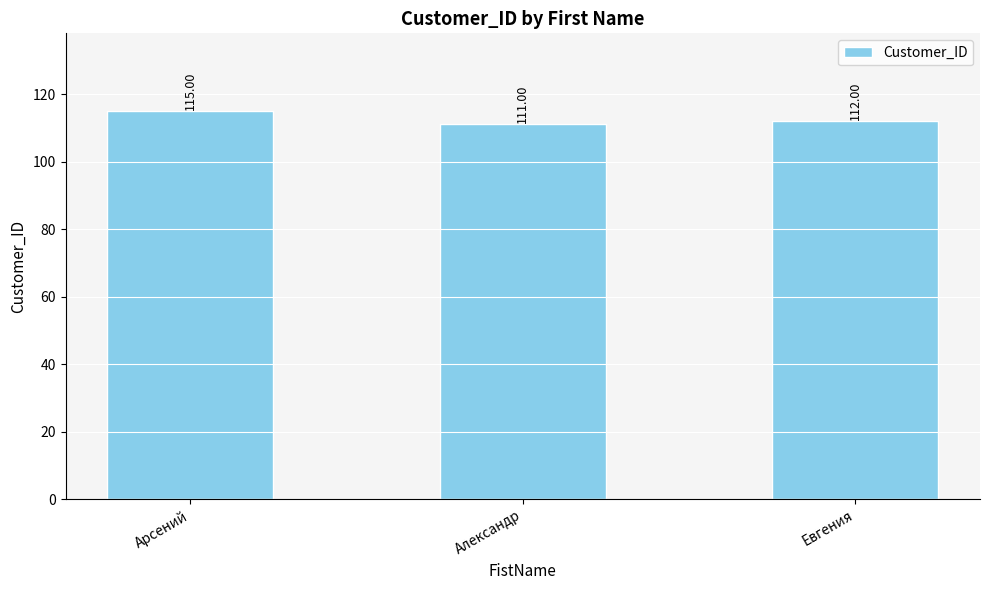

What is the change in value from Александр to Евгения?

+1